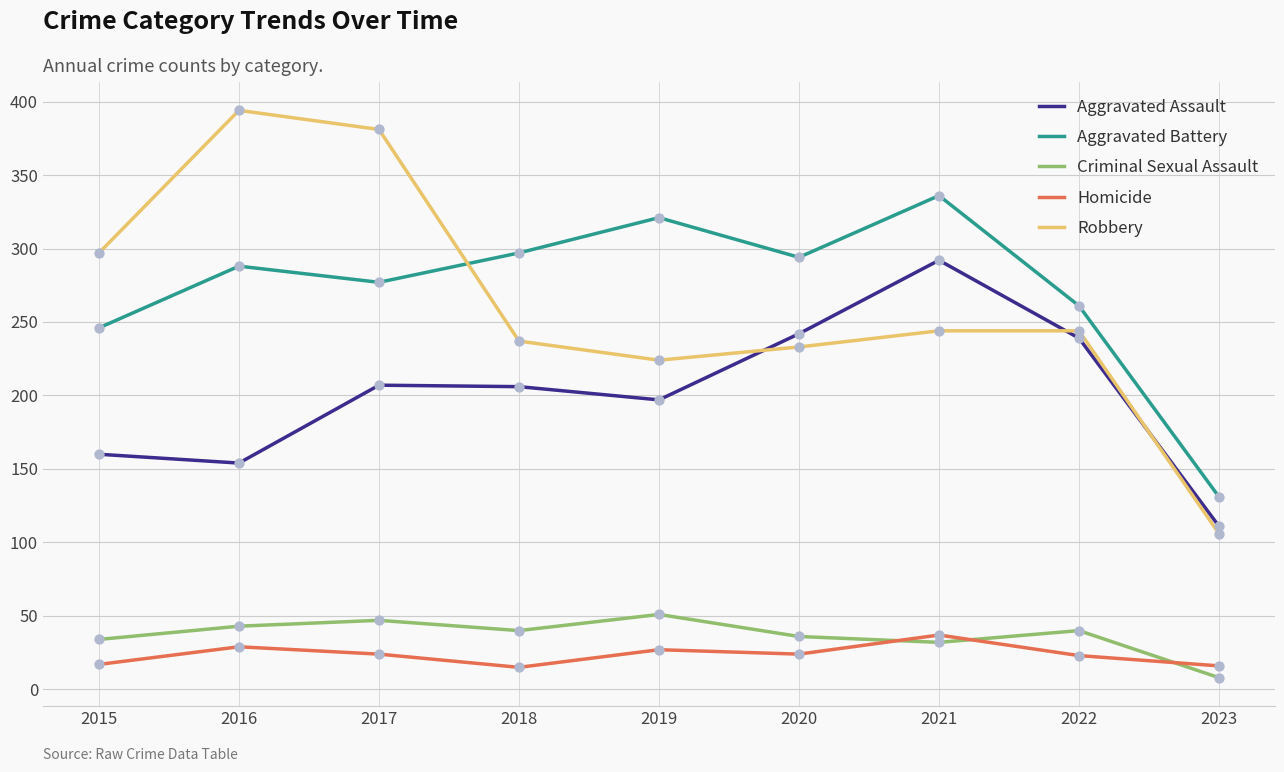

What is the spread (max minus min) of values at 2022?

238